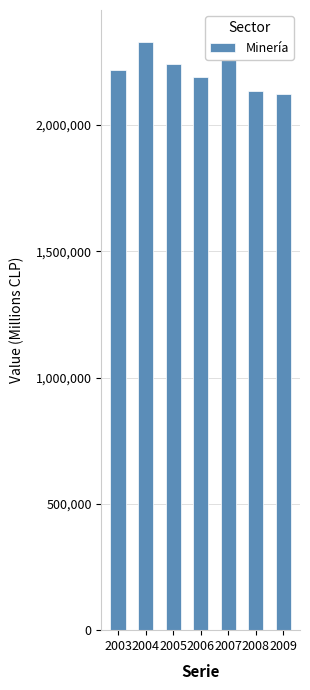

Reading left to right, list all the values displayed in this chart.

2003=2217559	2004=2329952	2005=2239905	2006=2191552	2007=2338107	2008=2133130	2009=2122624